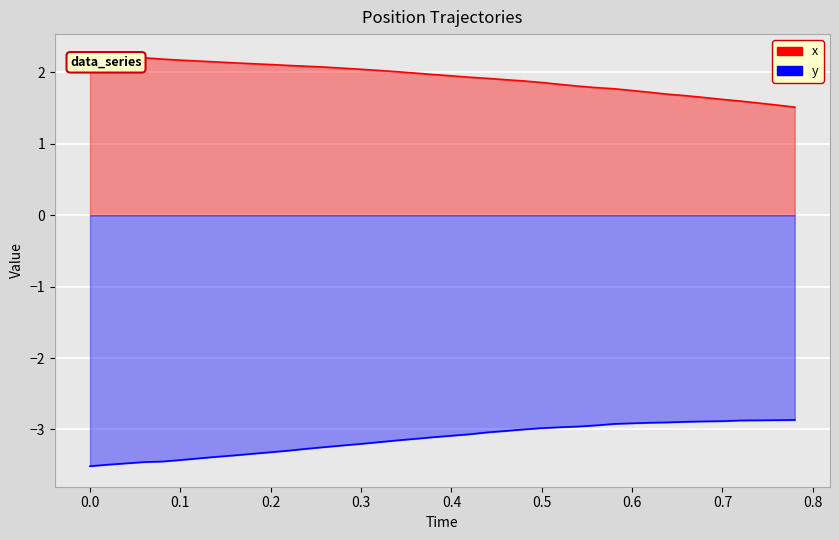

Reading left to right, what are all the values shown in this chart?

x: 2.2	2.2	2.2	2.2	2.2	2.2	2.2	2.1	2.1	2.1	2.1	2.1	2.1	2.1	2.1	2.0	2.0	2.0	2.0	2.0	2.0	1.9	1.9	1.9	1.9	1.9	1.8	1.8	1.8	1.8	1.7	1.7	1.7	1.7	1.6	1.6	1.6	1.6	1.5	1.5
y: -3.5	-3.5	-3.5	-3.5	-3.4	-3.4	-3.4	-3.4	-3.4	-3.3	-3.3	-3.3	-3.3	-3.2	-3.2	-3.2	-3.2	-3.2	-3.1	-3.1	-3.1	-3.1	-3.0	-3.0	-3.0	-3.0	-3.0	-3.0	-2.9	-2.9	-2.9	-2.9	-2.9	-2.9	-2.9	-2.9	-2.9	-2.9	-2.9	-2.9